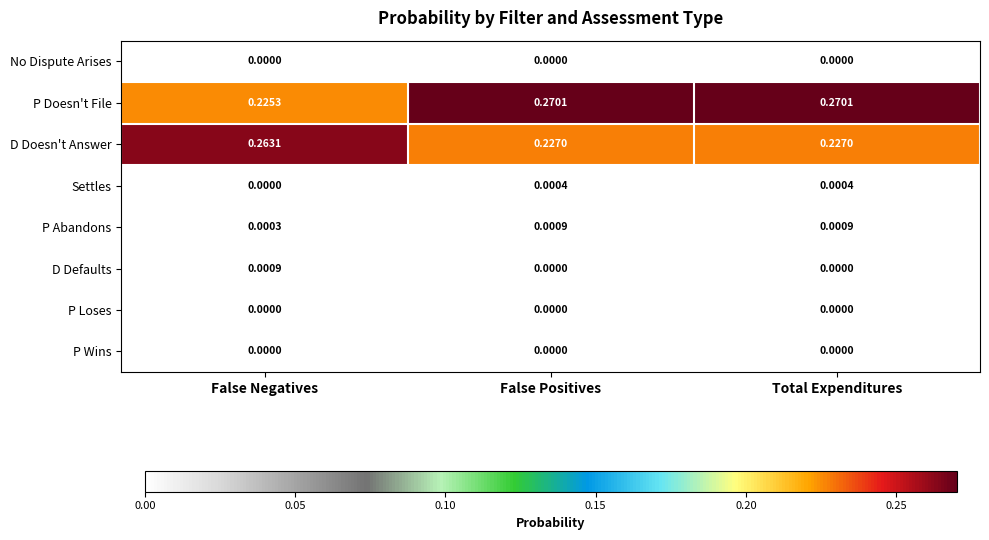

Which series has the largest total across all categories?

P Doesn't File